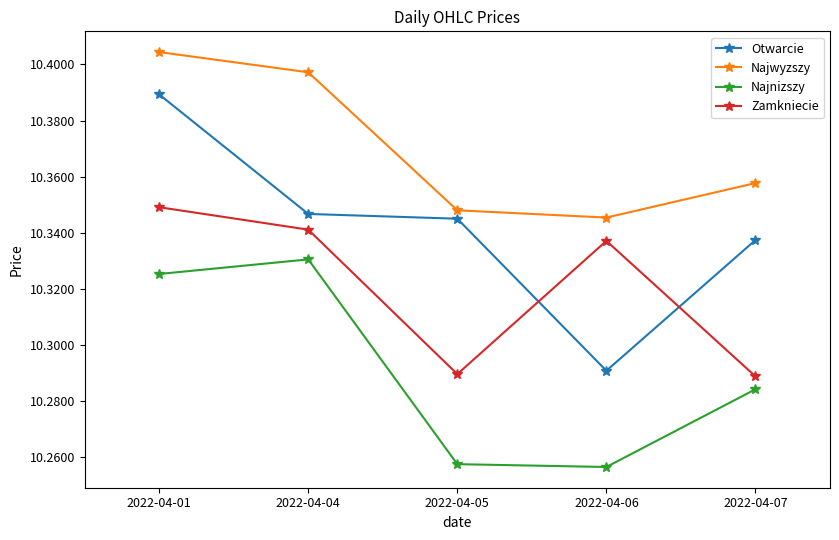

Count the Zamkniecie values in the range 10 to 11.

5